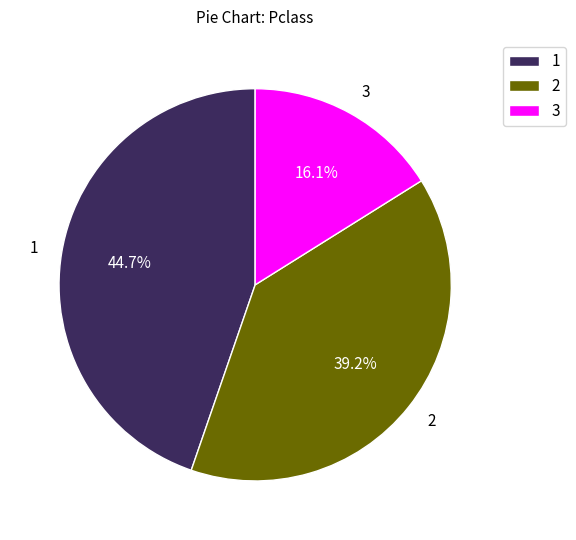

What portion of the pie excludes 1?

55.3%